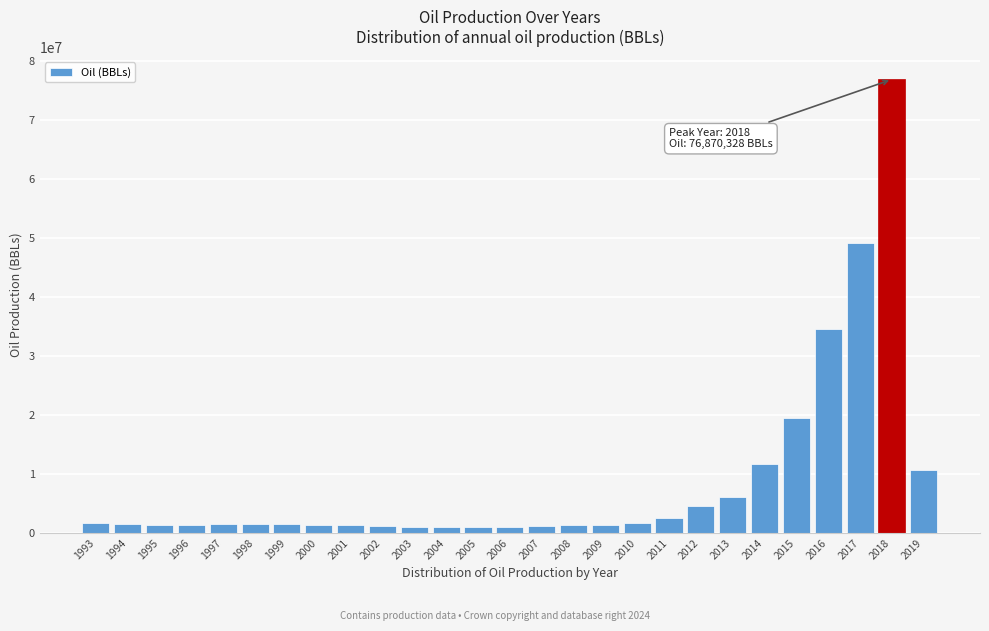

Between 2017 and 2011, which is larger?

2017